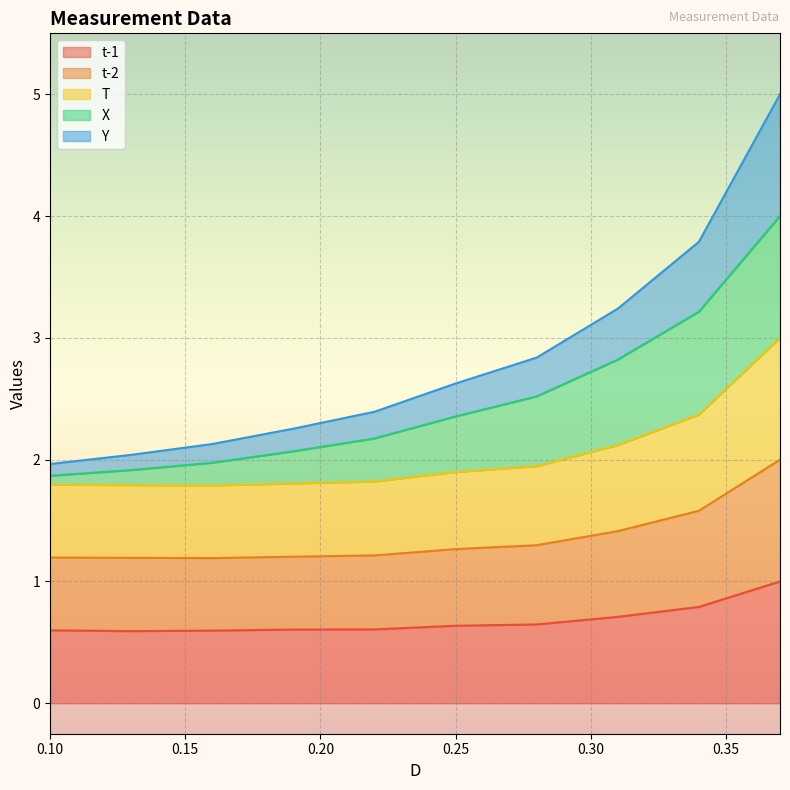

What is the sum of the t-1 values at 0.10 and 0.25?

1.2